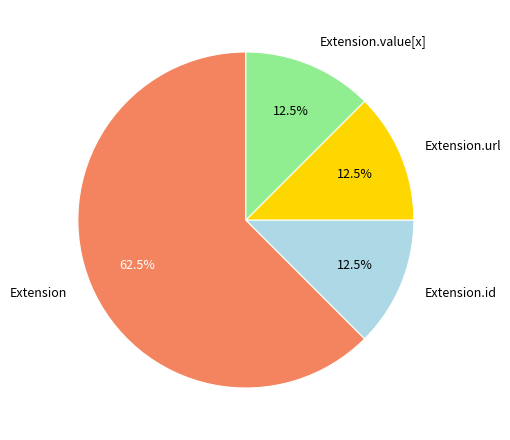

Which slice is the largest?

Extension